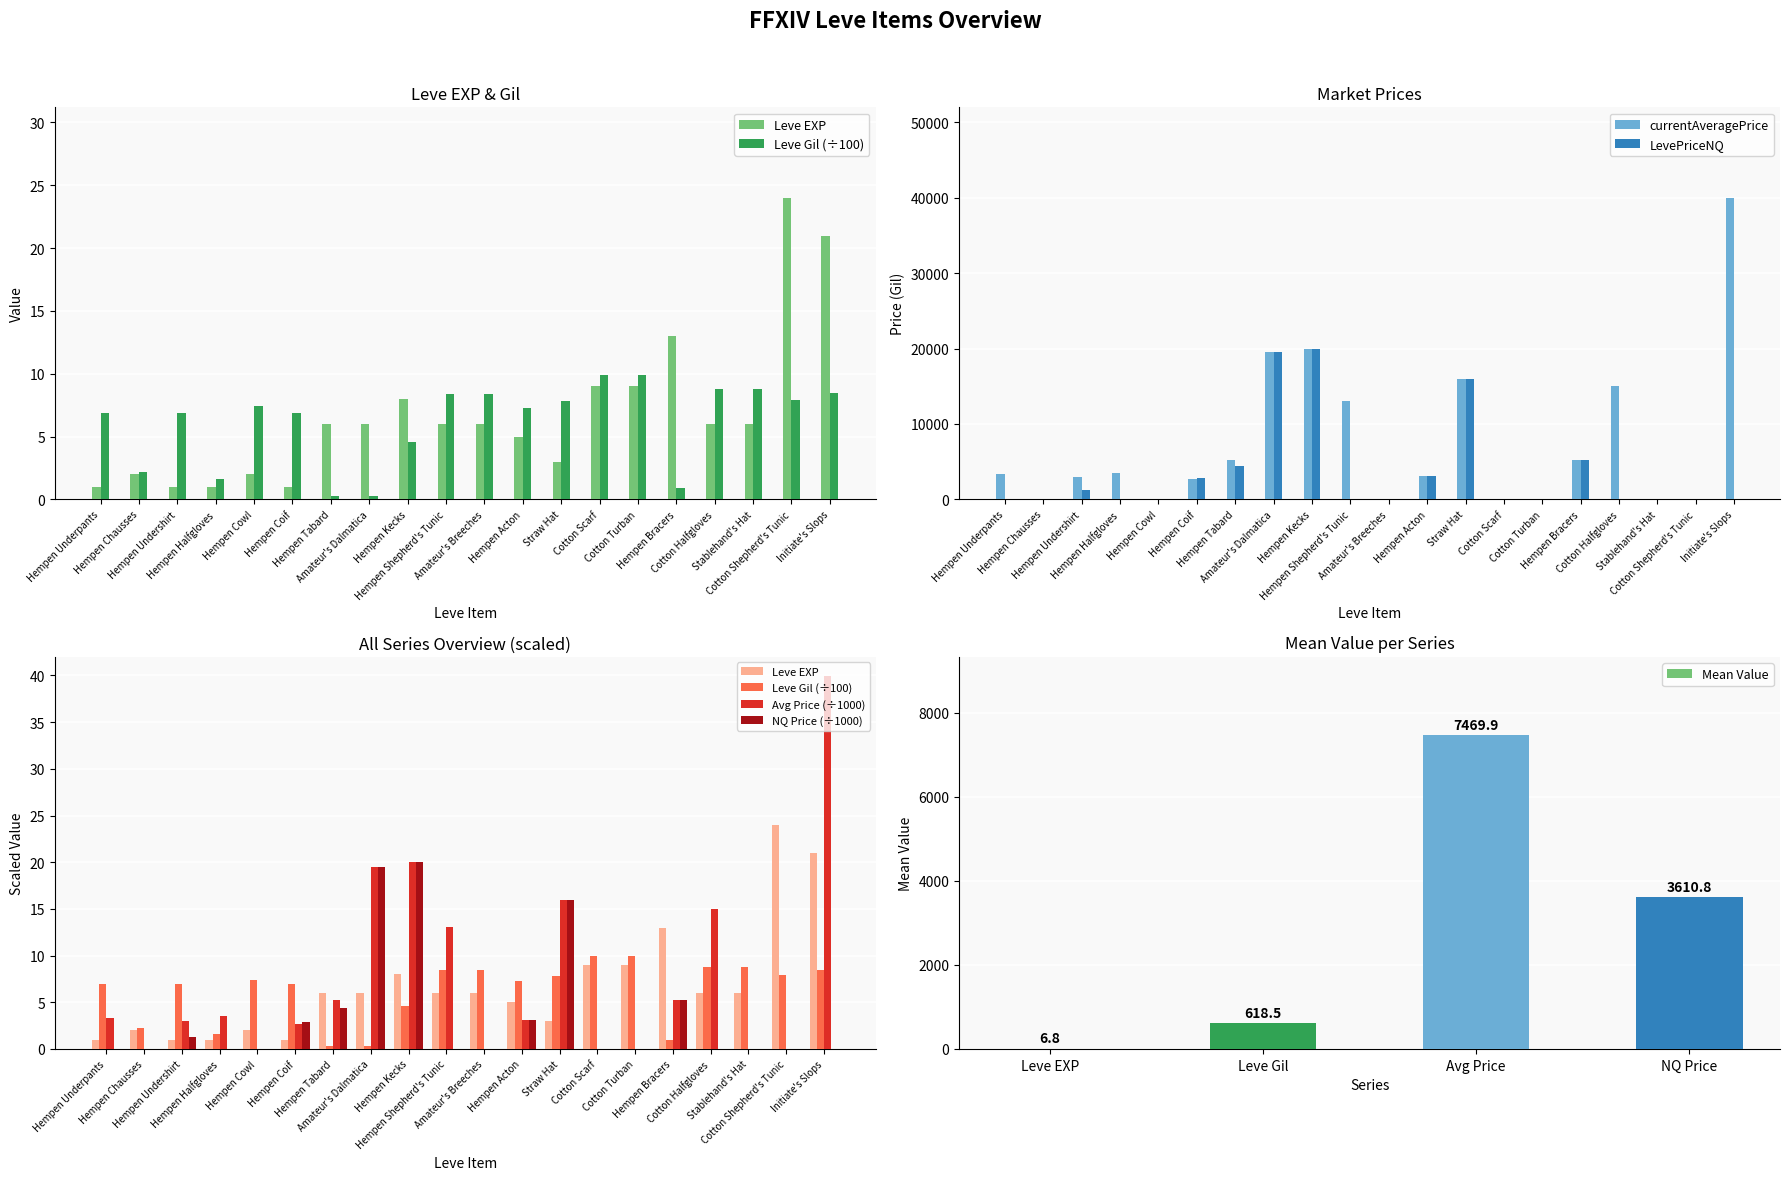

What is the spread (max minus min) of values at Stablehand's Hat?

8.8